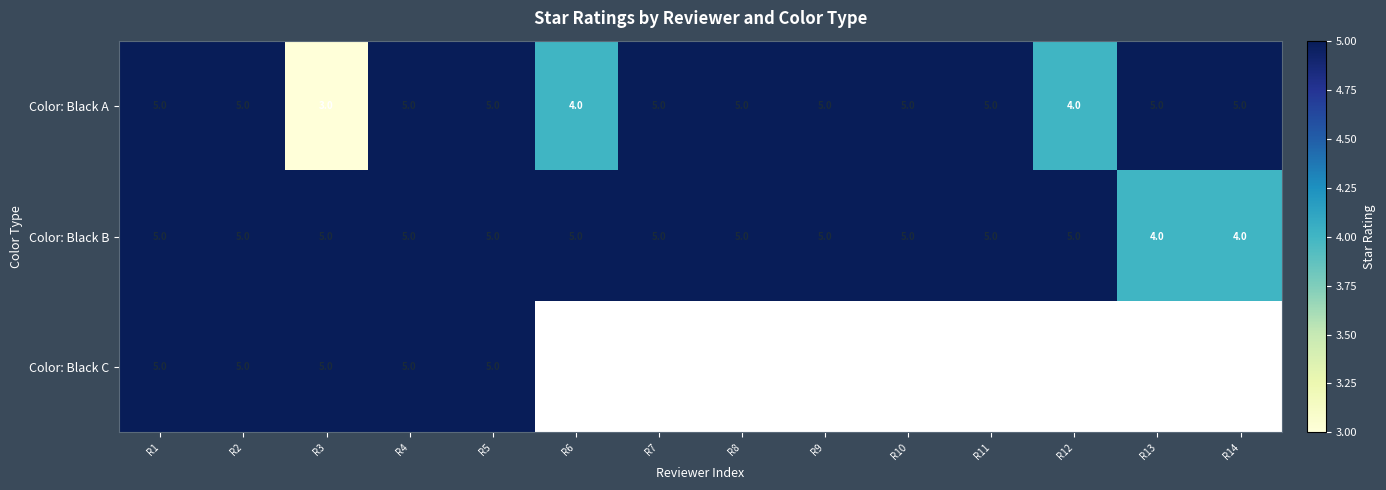

How many Color: Black A values are between 5 and 6?

11